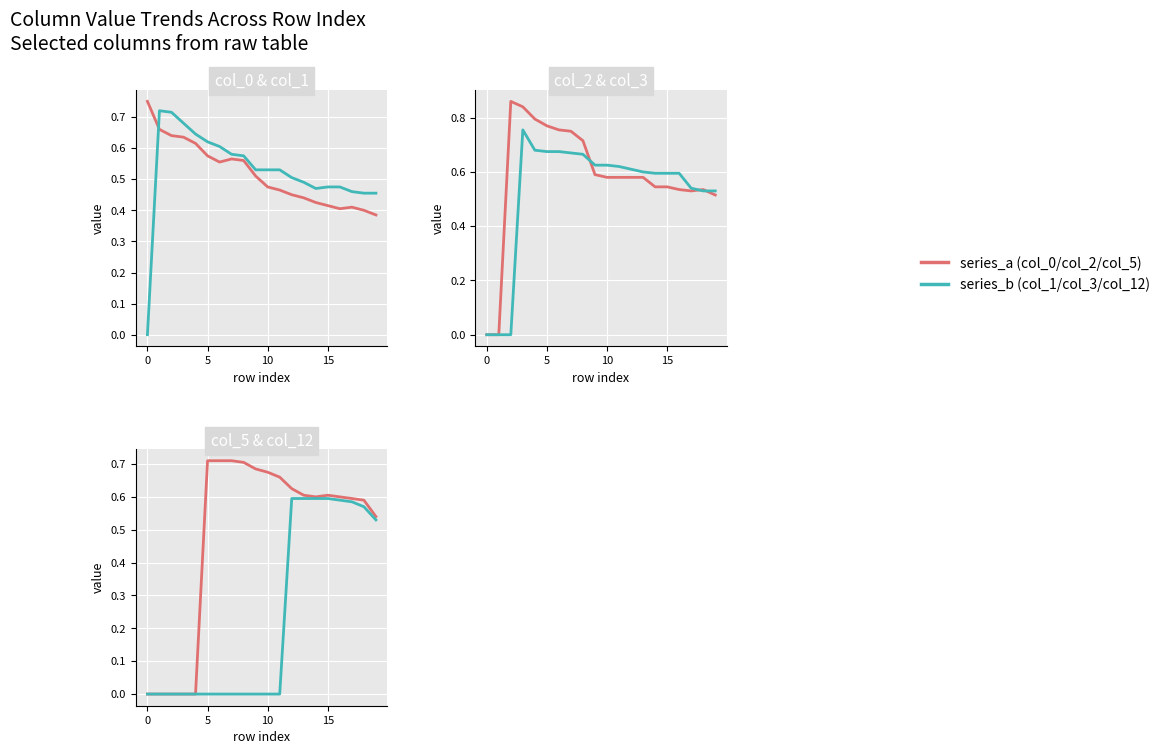

How many lines are shown in the chart?

6